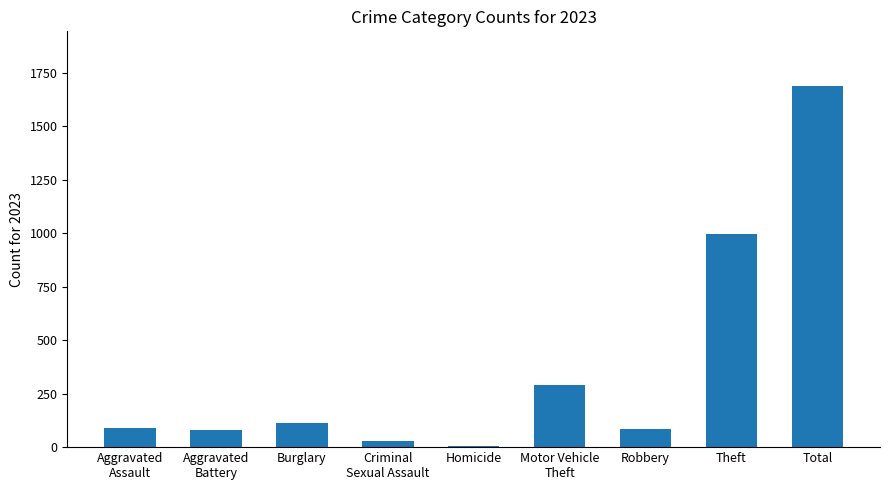

Read the value at Robbery.

87